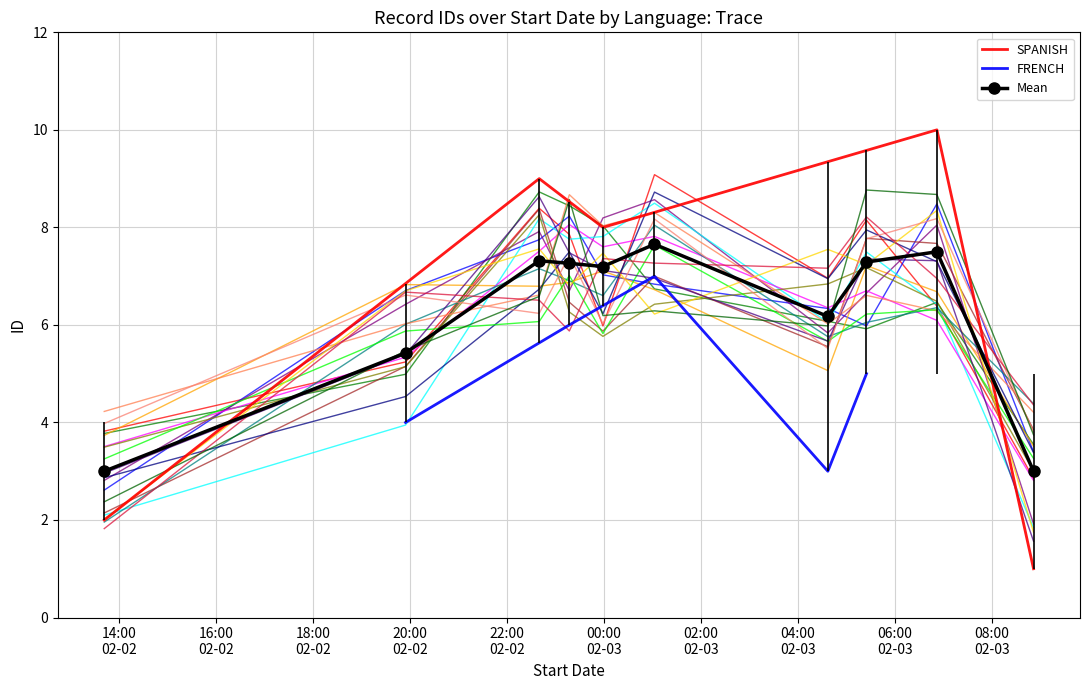

What is the value of the FRENCH point at the 4th from the left?

6